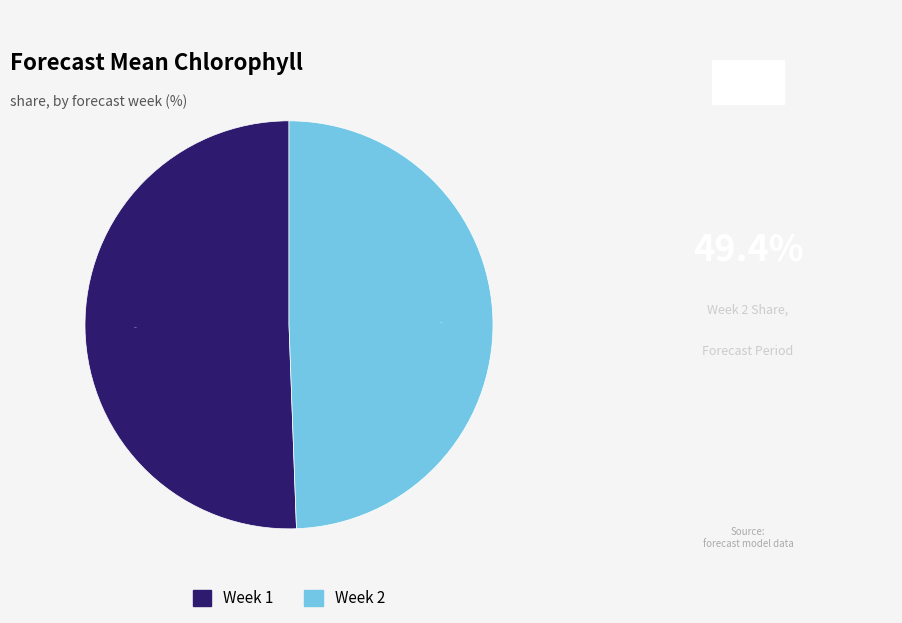

Count the number of slices in the pie.

2